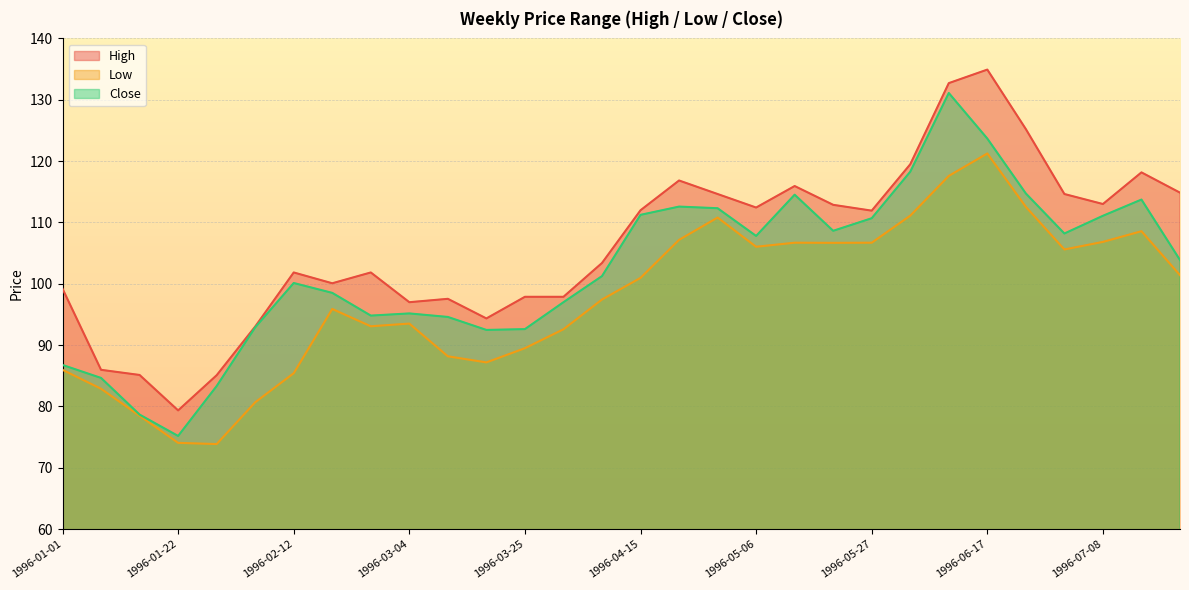

In Close, how many points are lower than both neighbors (excluding endpoints)?

6